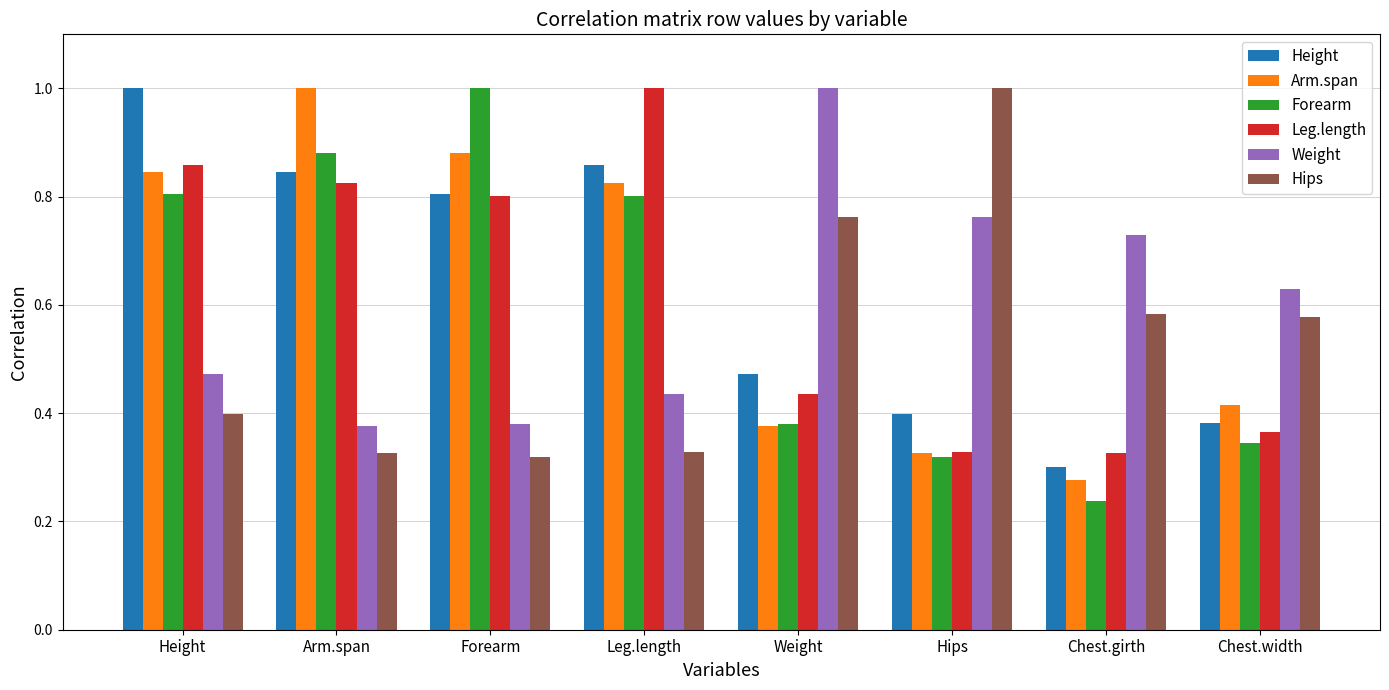

True or false: Hips has a value of 0.3 at Arm.span.

True